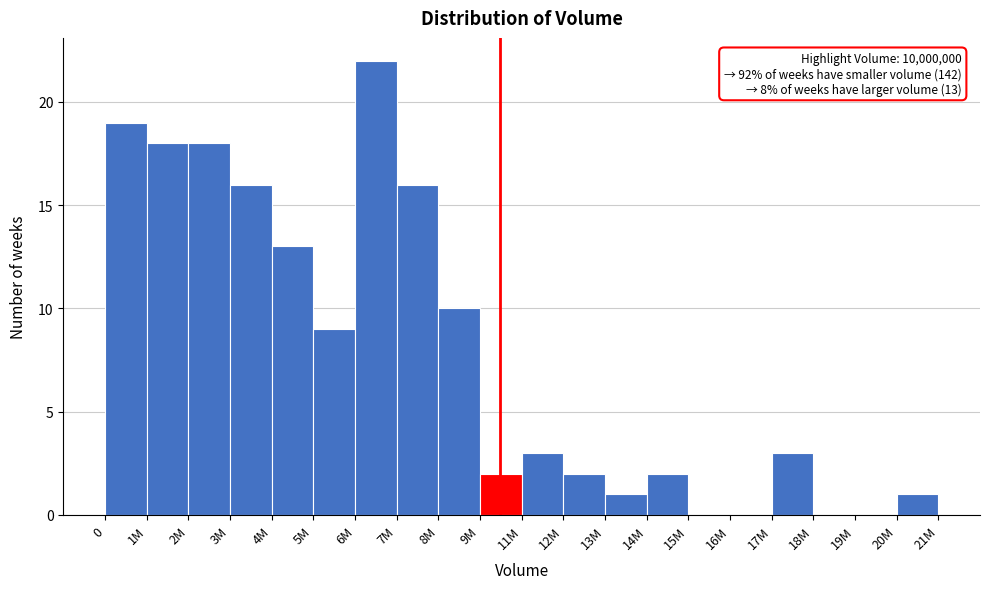

Reading left to right, list all the values displayed in this chart.

0=19	1M=18	2M=18	3M=16	4M=13	5M=9	6M=22	7M=16	8M=10	9M=2	11M=3	12M=2	13M=1	14M=2	15M=0	16M=0	17M=3	18M=0	19M=0	20M=1